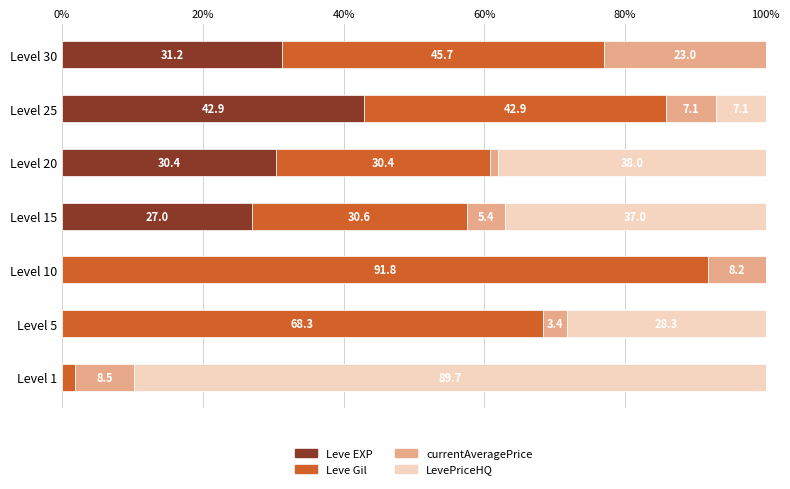

Which category has the highest value in the Leve EXP series?

Level 25